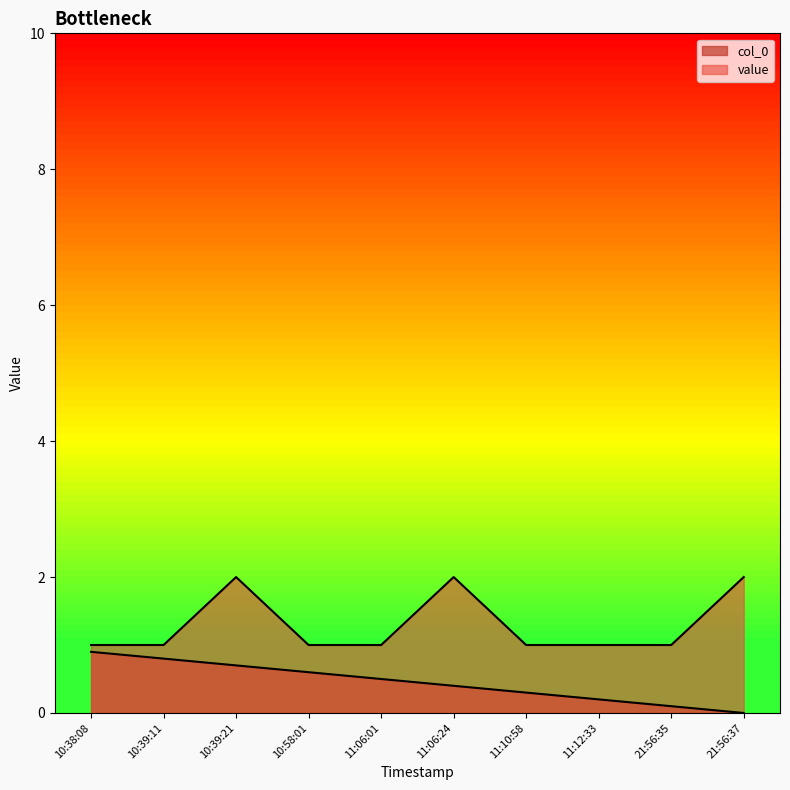

Rank the series by their average value, from lowest to highest.

col_0, value